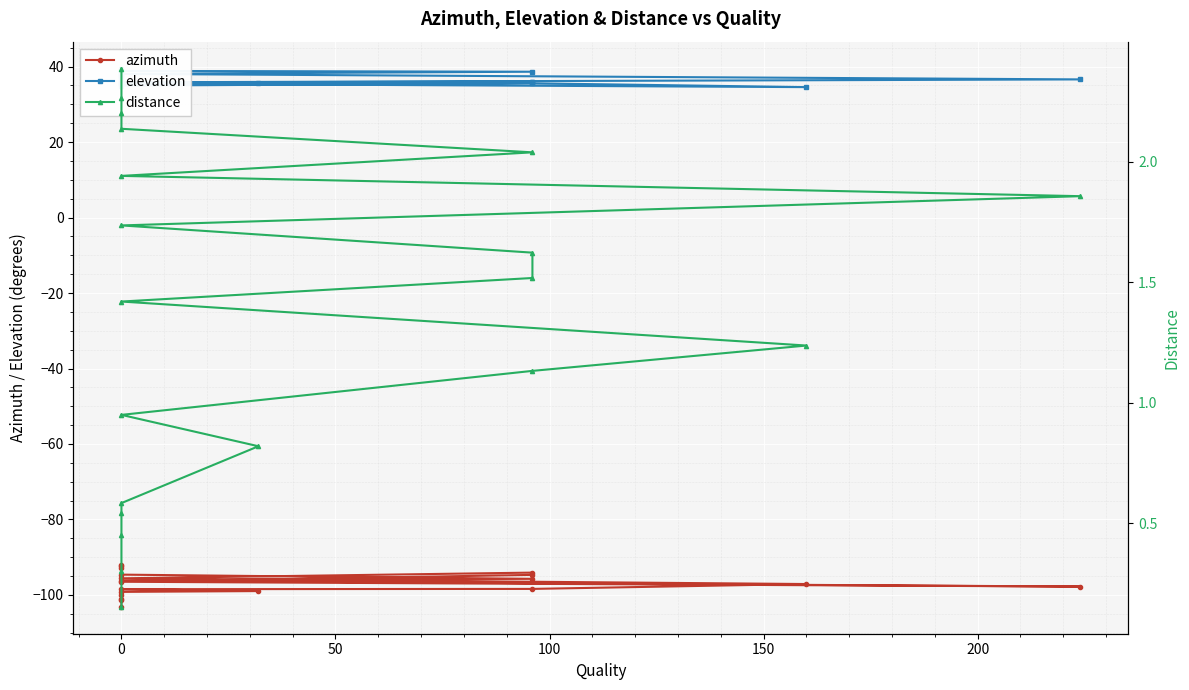

What is the difference between the highest and lowest values at 200?

134.8